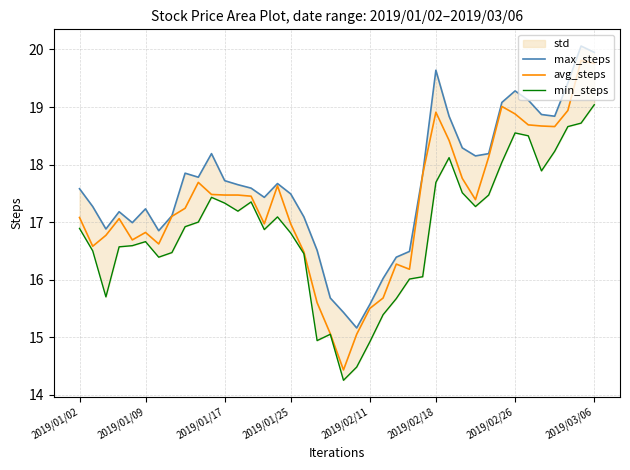

At which label does min_steps first exceed 16?

2019/01/02